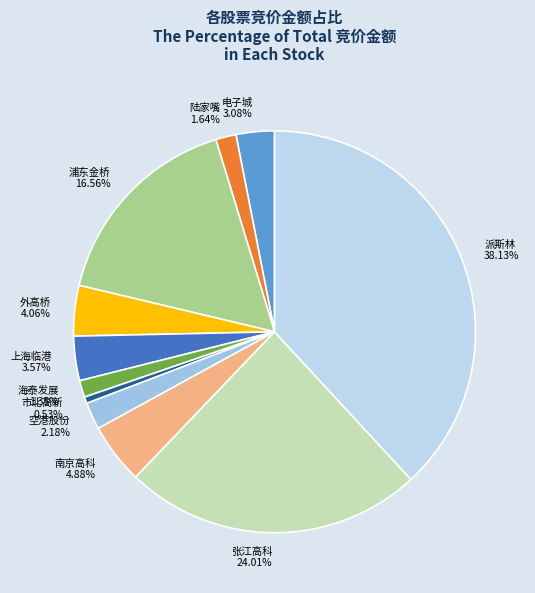

Do 浦东金桥 and 张江高科 together represent more than half of the pie?

No